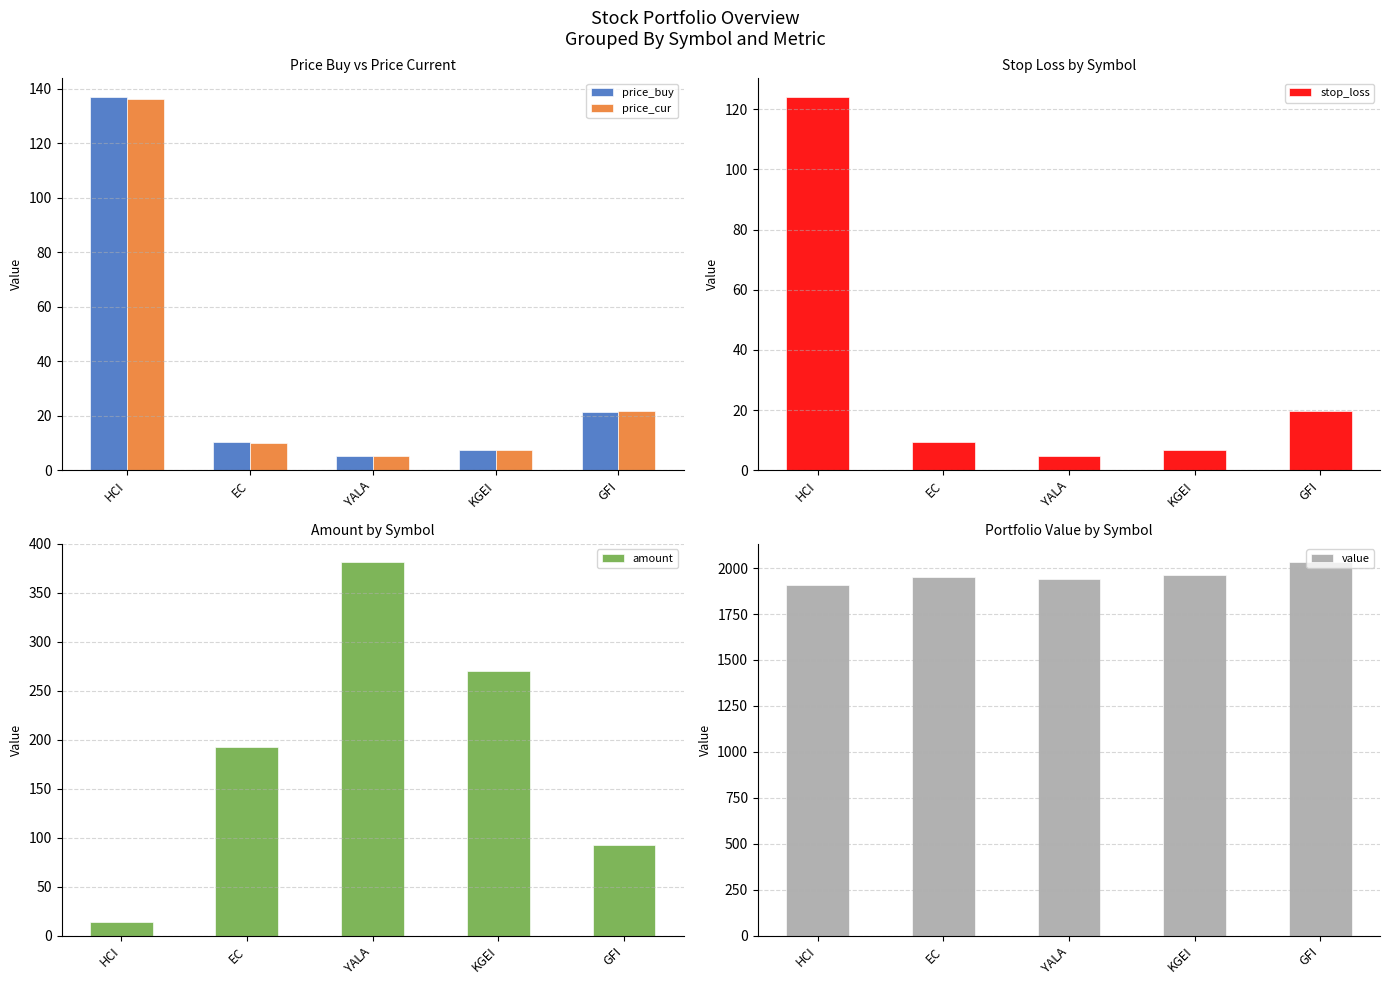

Between YALA and HCI, which is larger?

HCI